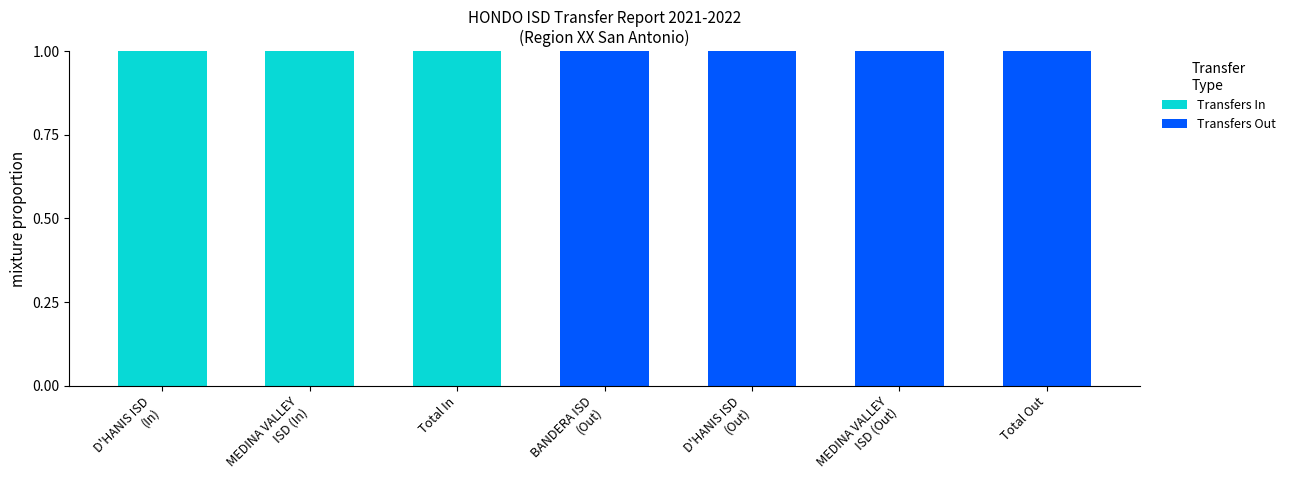

Count the number of data series in this chart.

2